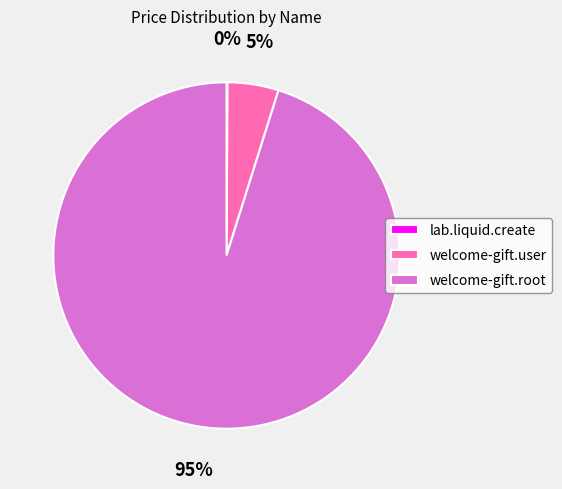

Which category has the biggest portion of the pie?

welcome-gift.root